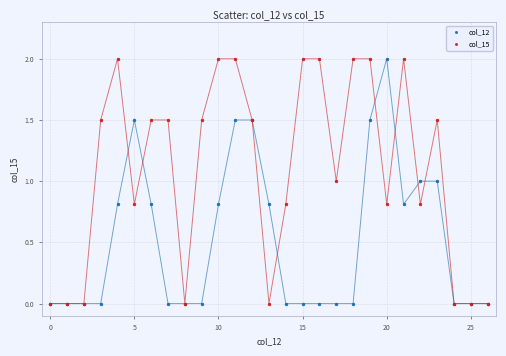

What are all the series names shown in the legend?

col_12, col_15